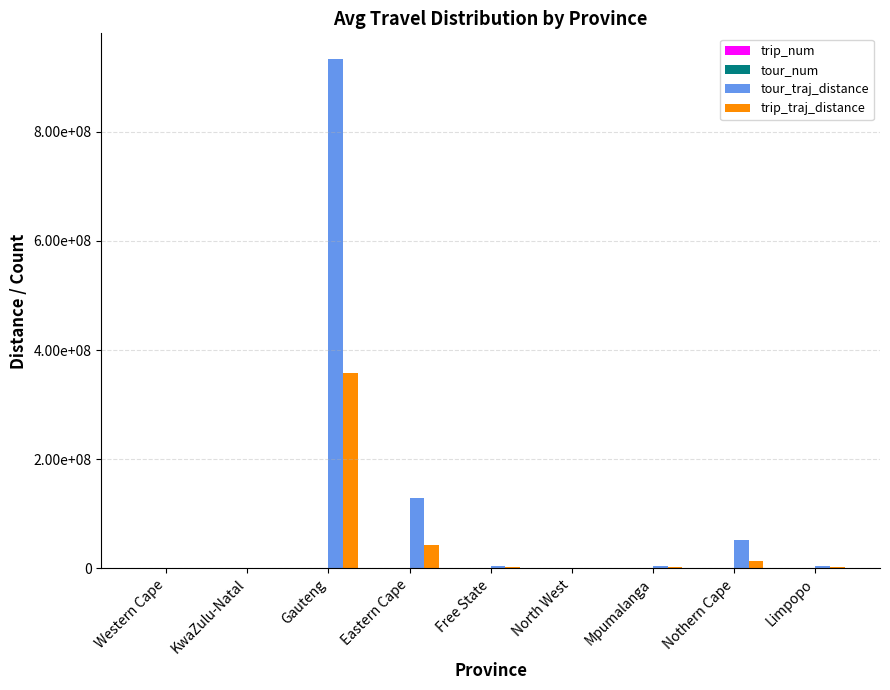

The value of trip_num at Free State is 20.0. True or false?

True